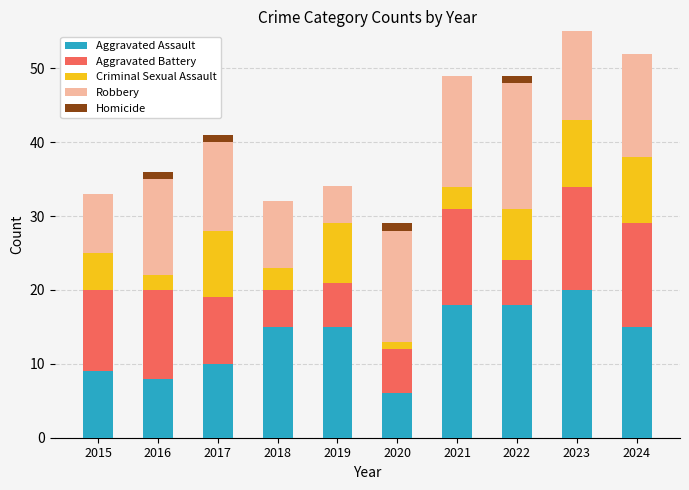

What is the total value across all series at 2015?

33